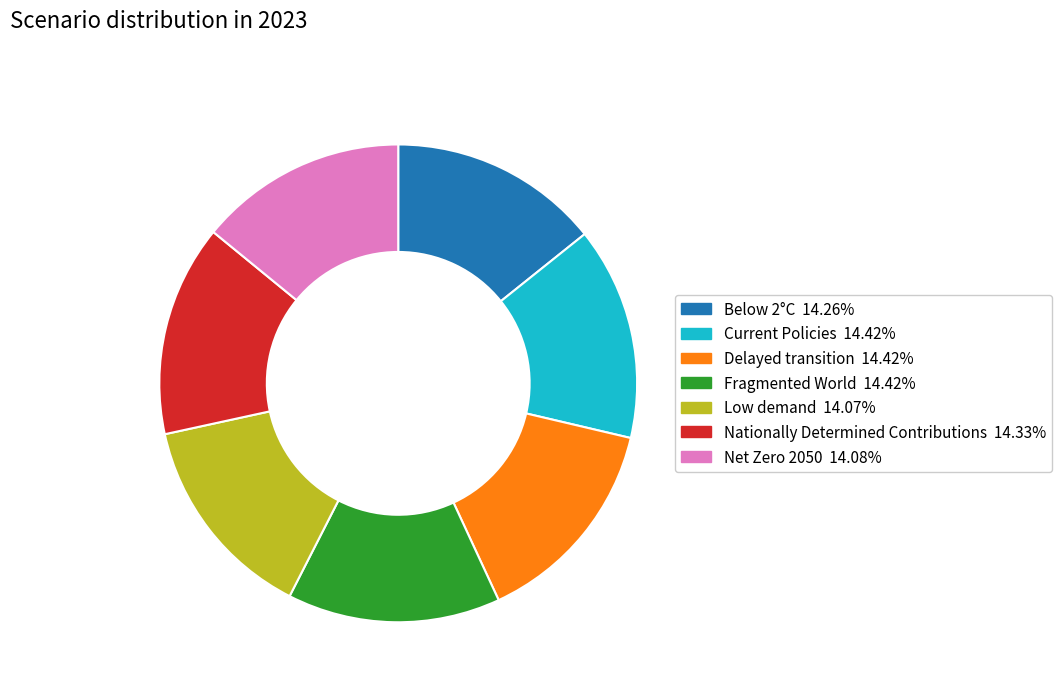

Is Low demand the majority of the pie?

No